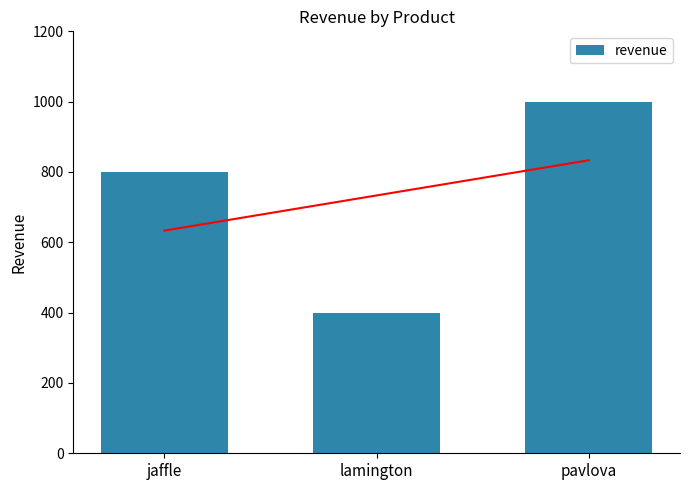

What position from the right is jaffle?

3